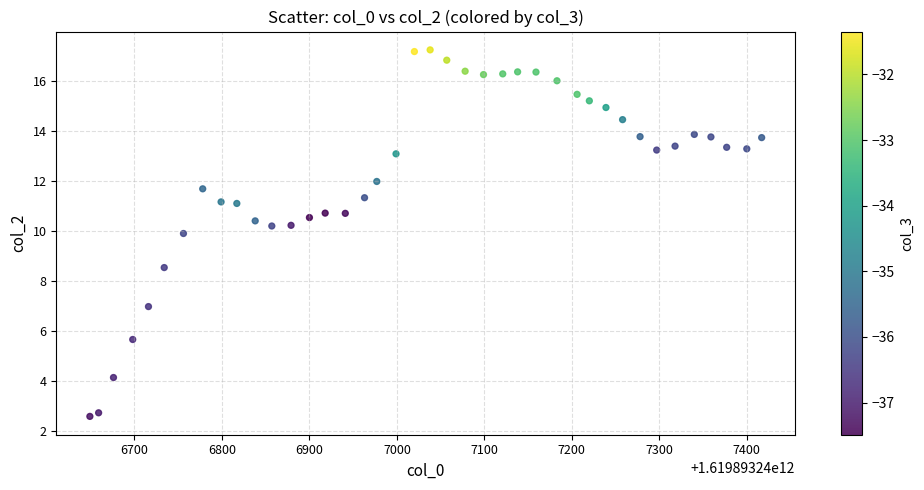

What Y value in the scatter plot is closest to 9?

8.5